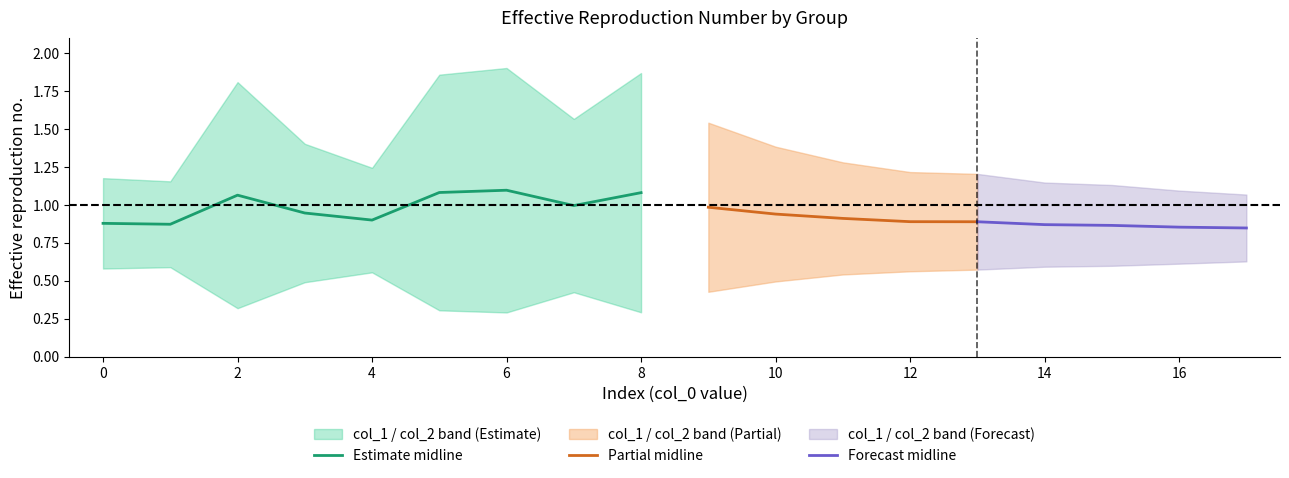

The value of Estimate midline at 6 is 1.1. True or false?

True